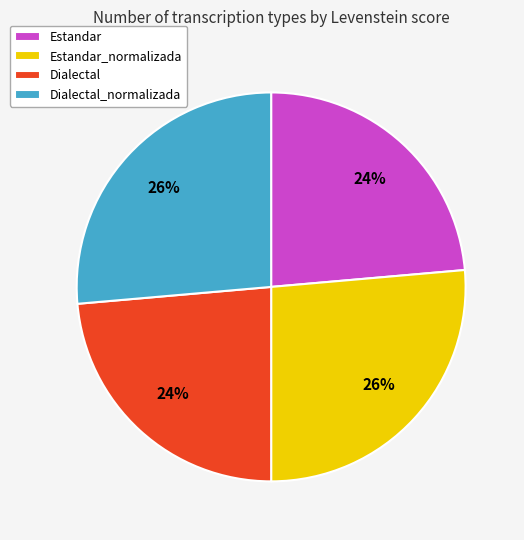

The Estandar_normalizada slice represents 37% of the pie. True or false?

False